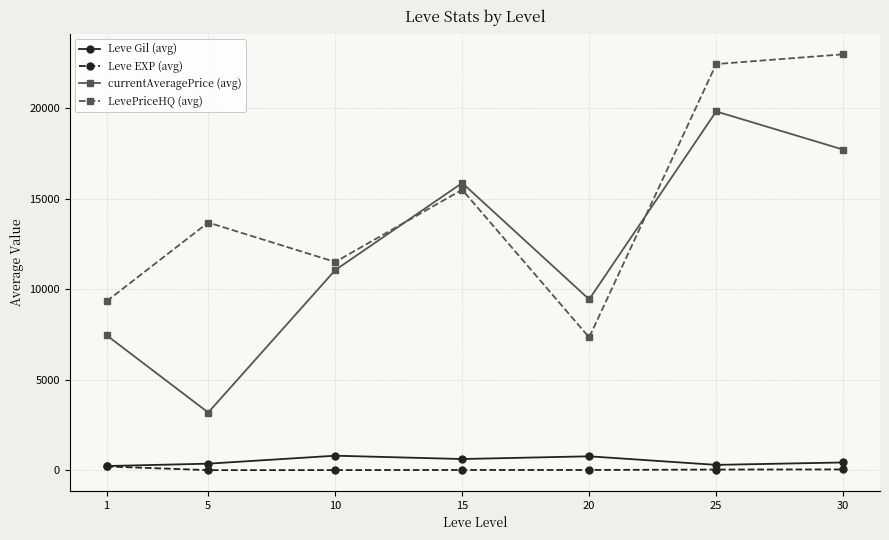

What is the value of the LevePriceHQ (avg) point at the 4th from the left?

15488.3